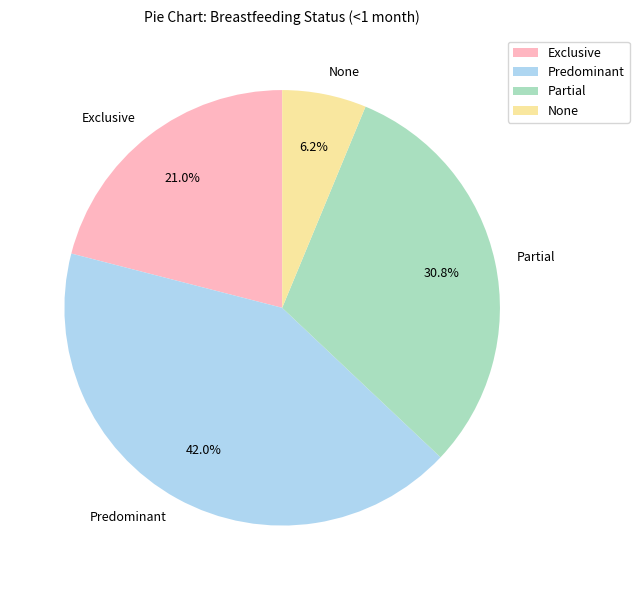

Between Predominant and Partial, which is larger?

Predominant